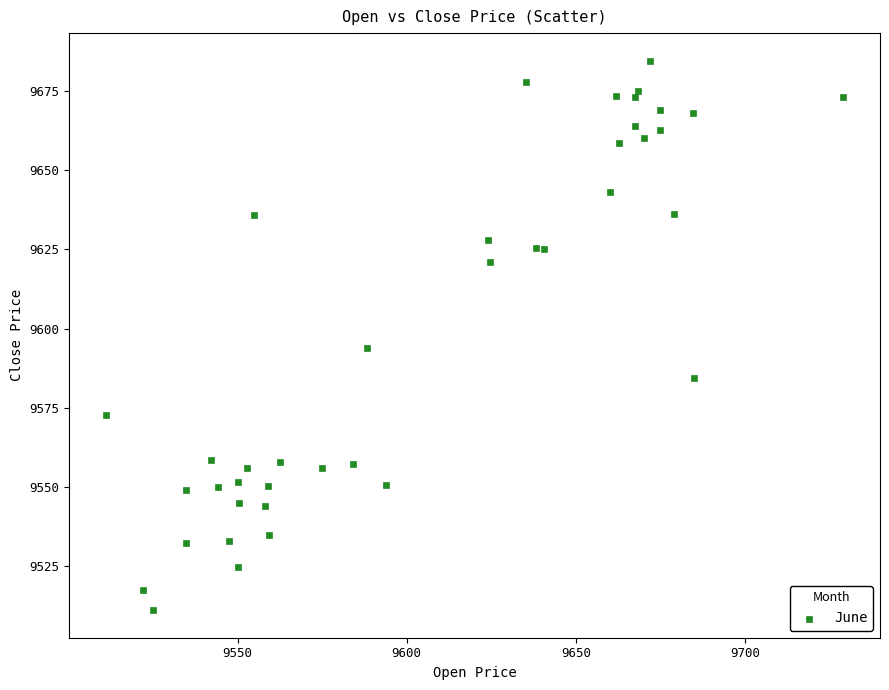

What Y value in the scatter plot is closest to 9597?

9594.0